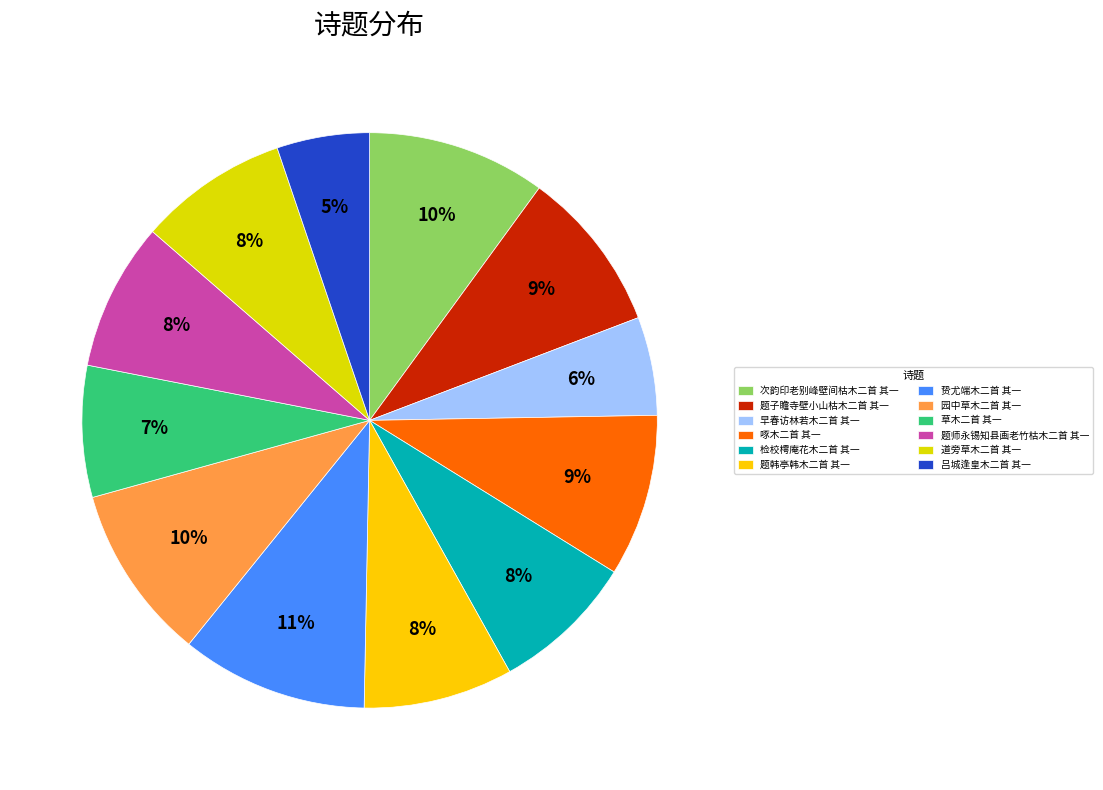

Which category has the biggest portion of the pie?

贽尤端木二首 其一